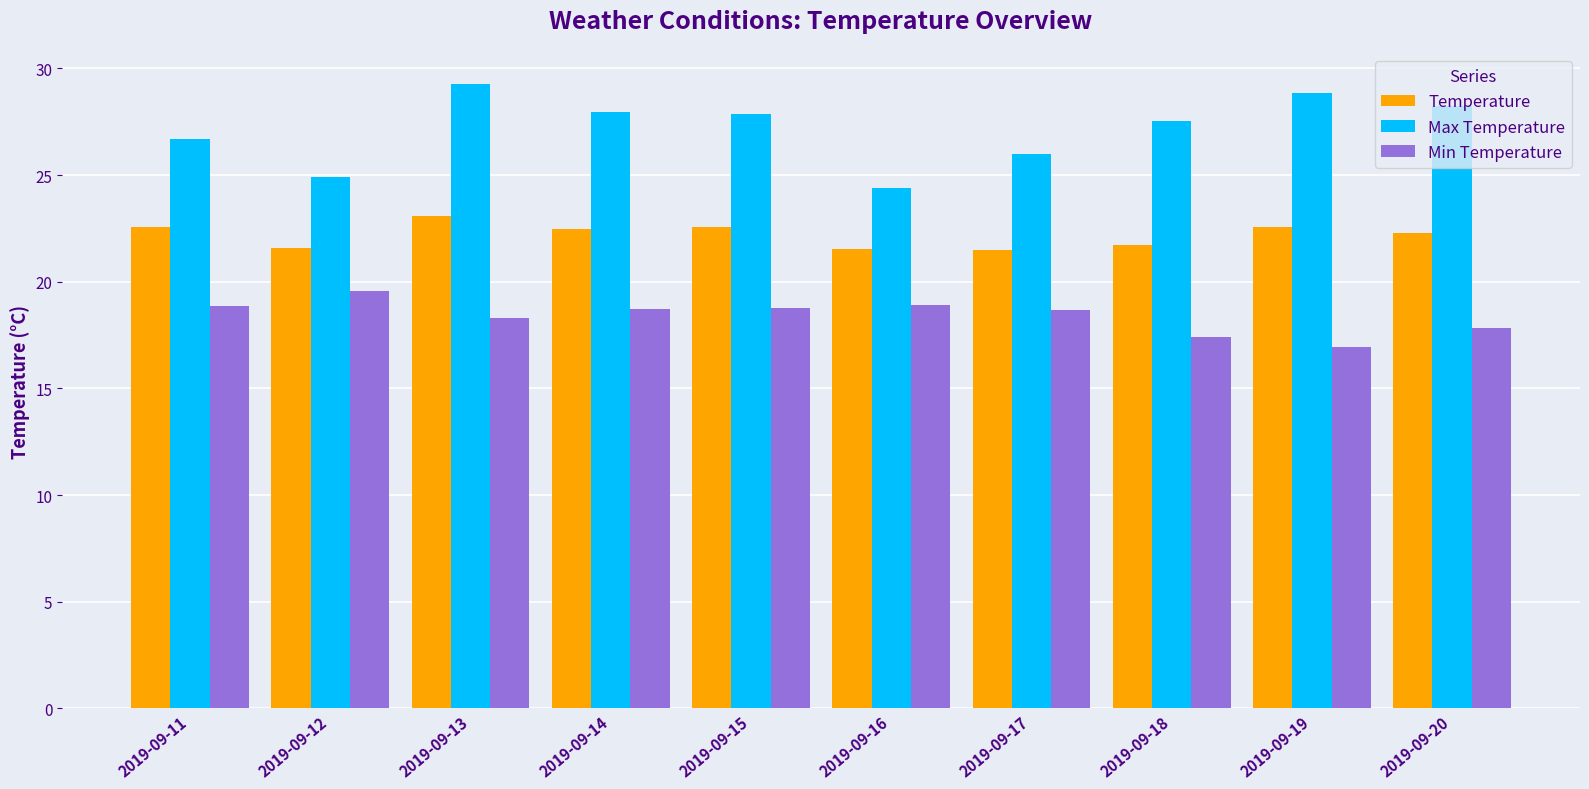

Does the chart contain stacked bars?

No